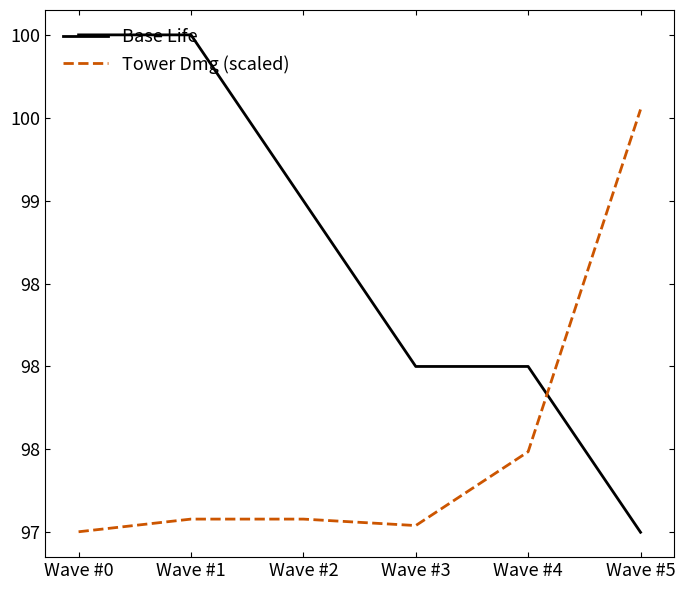

What value does the Tower Dmg (scaled) series have at Wave #4?

97.5